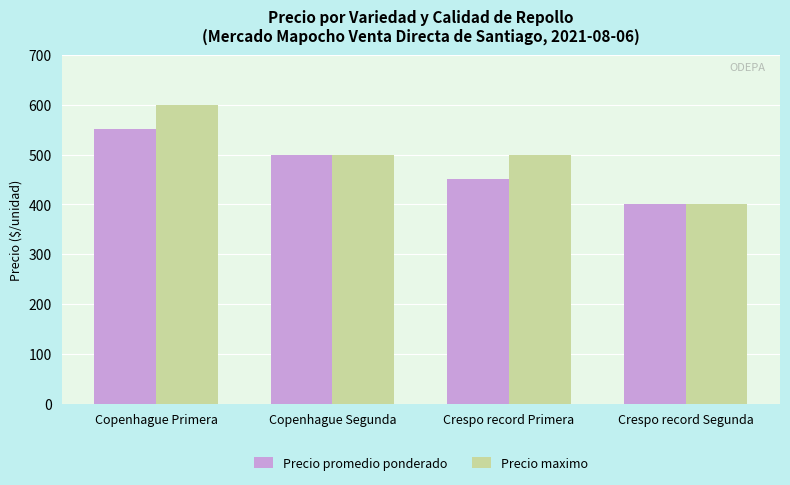

What is the sum of all Precio maximo values?

2000